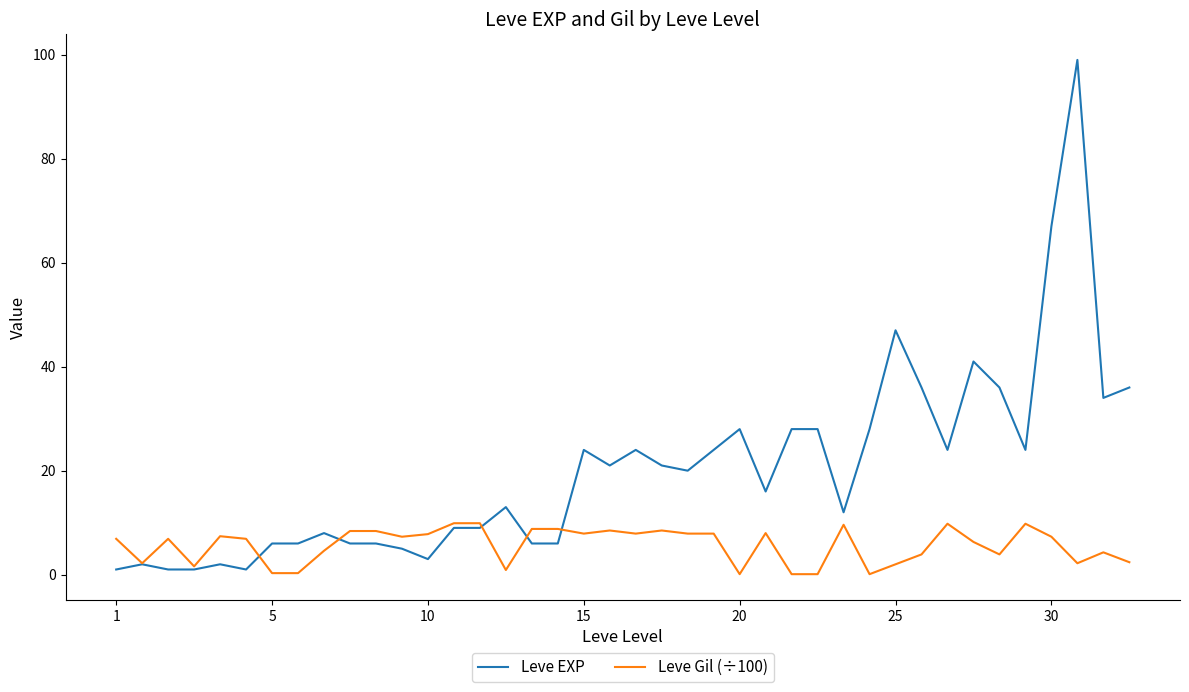

True or false: Leve Gil (÷100) and Leve EXP intersect in this chart.

True